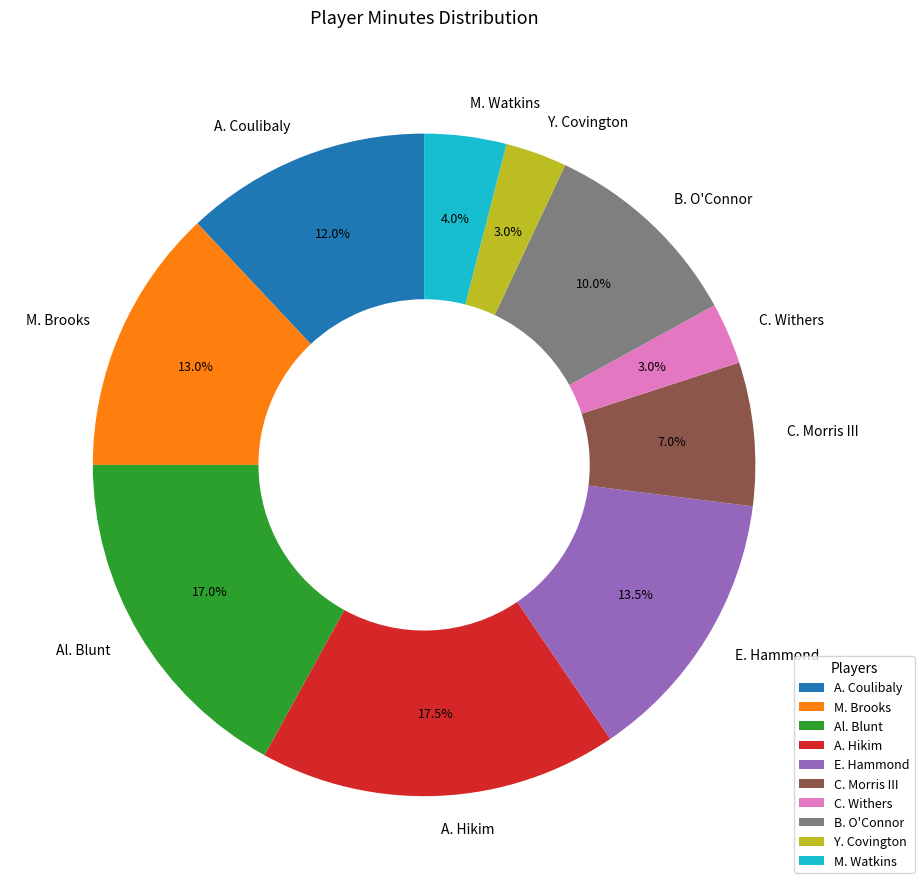

To the nearest percent, what is the combined percentage of M. Watkins and C. Morris III?

11%